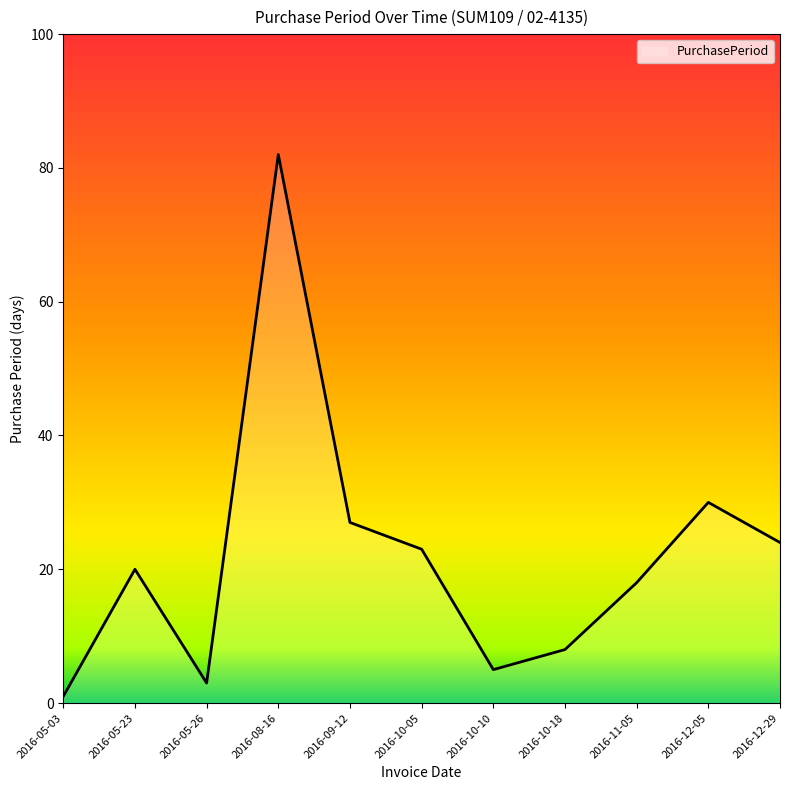

Which has a higher value, 2016-12-29 or 2016-09-12?

2016-09-12